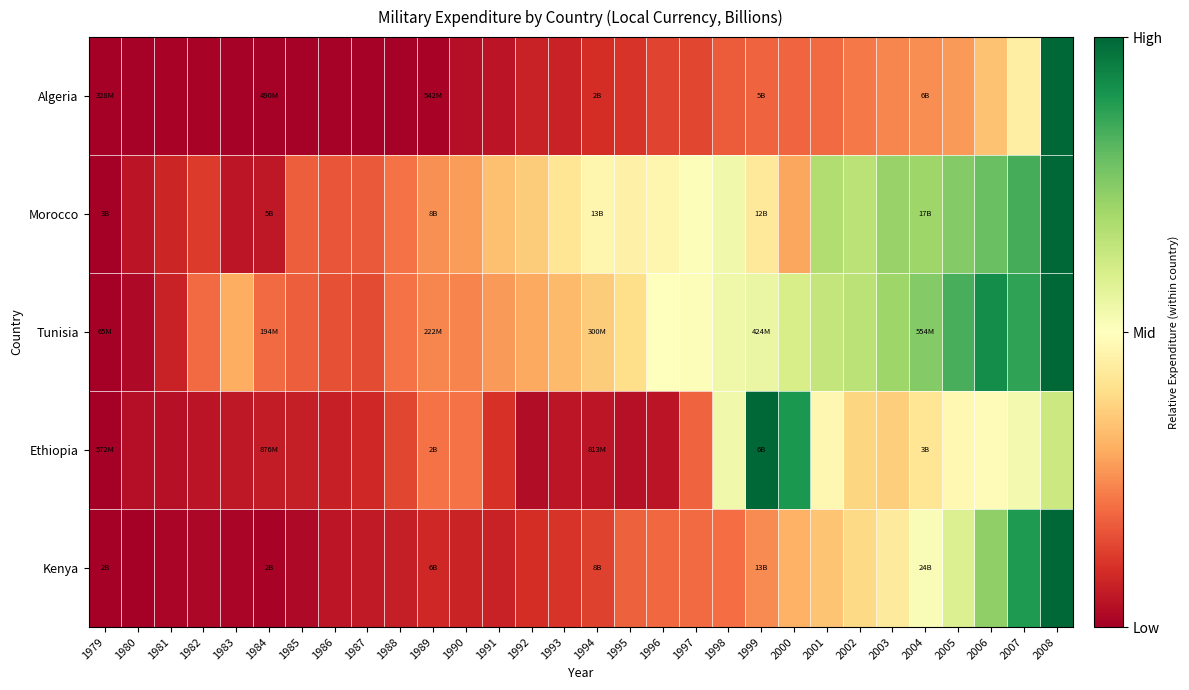

How many categories are shown in the chart?

30